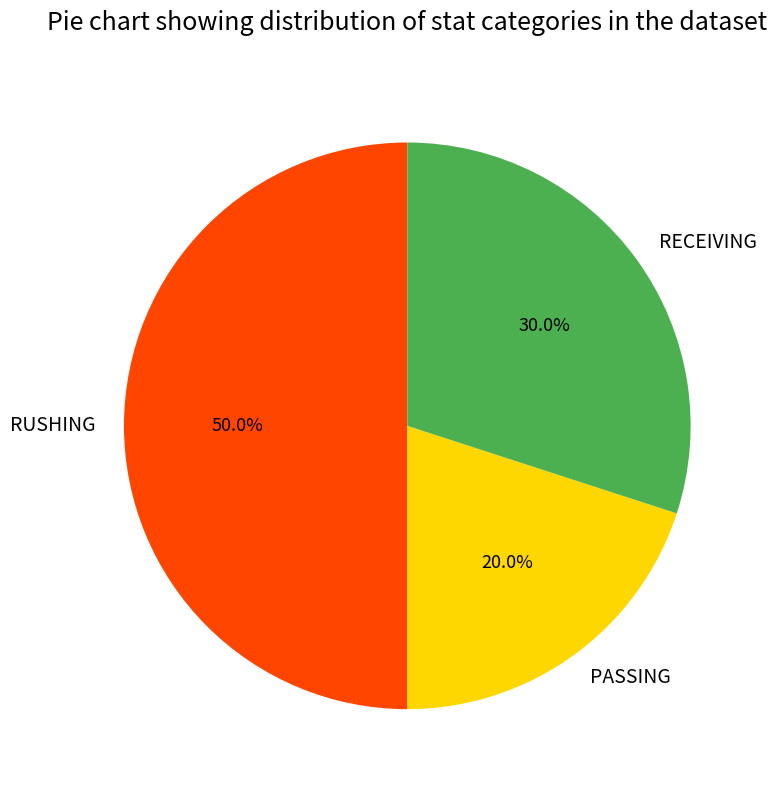

What portion of the pie excludes RECEIVING?

70.0%